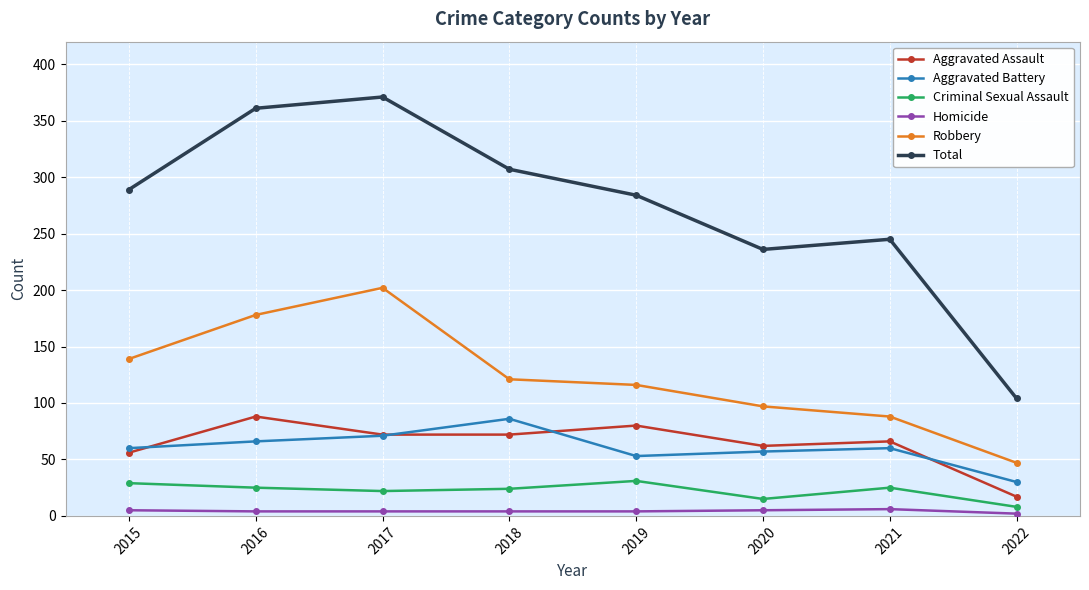

What is the total value across all series at 2020?

472